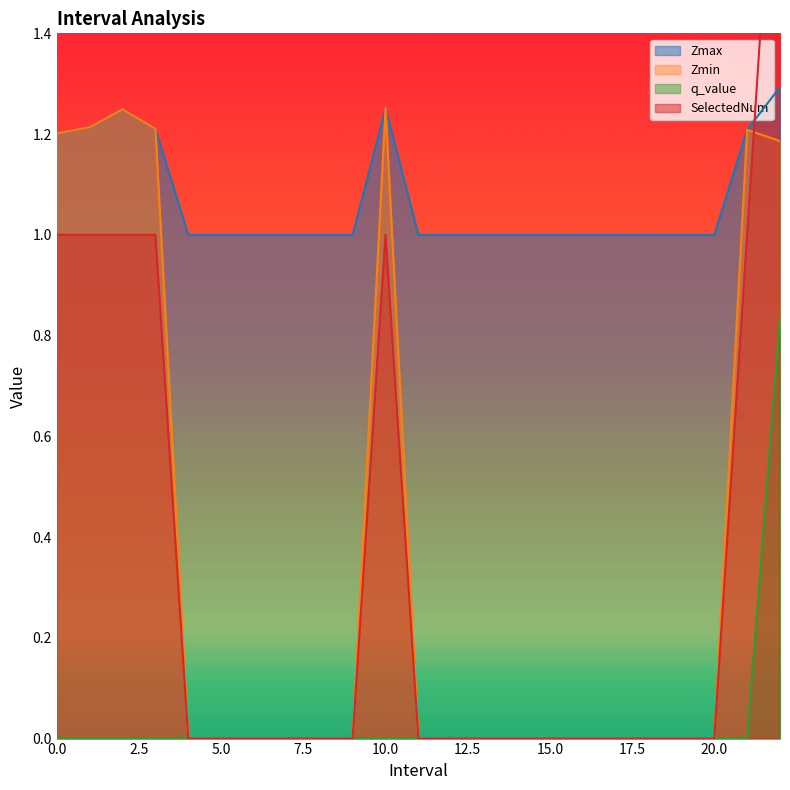

At which category is the sum across all series the highest?

22.0